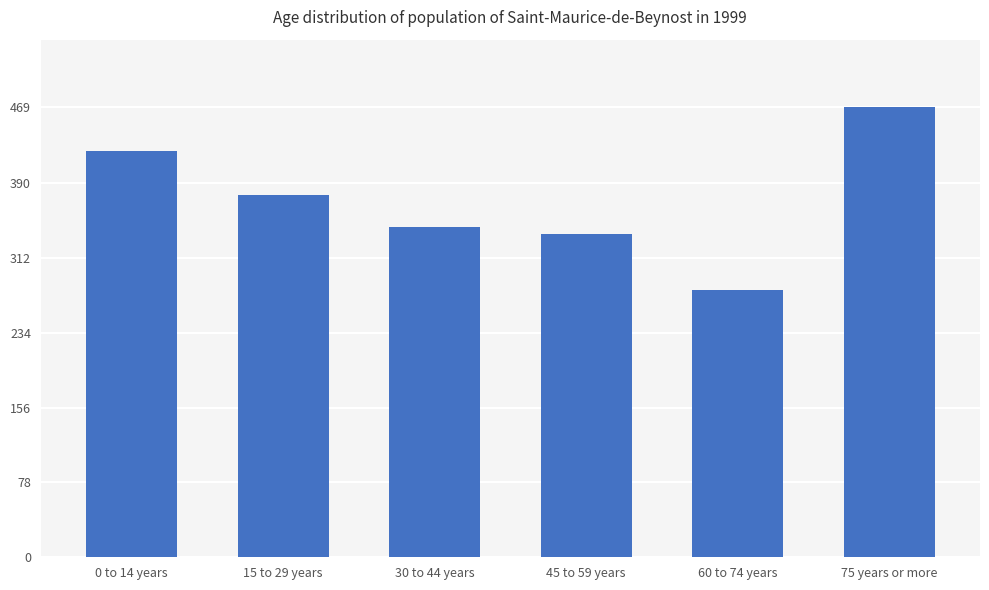

List the labels in order of value, largest first.

75 years or more, 0 to 14 years, 15 to 29 years, 30 to 44 years, 45 to 59 years, 60 to 74 years